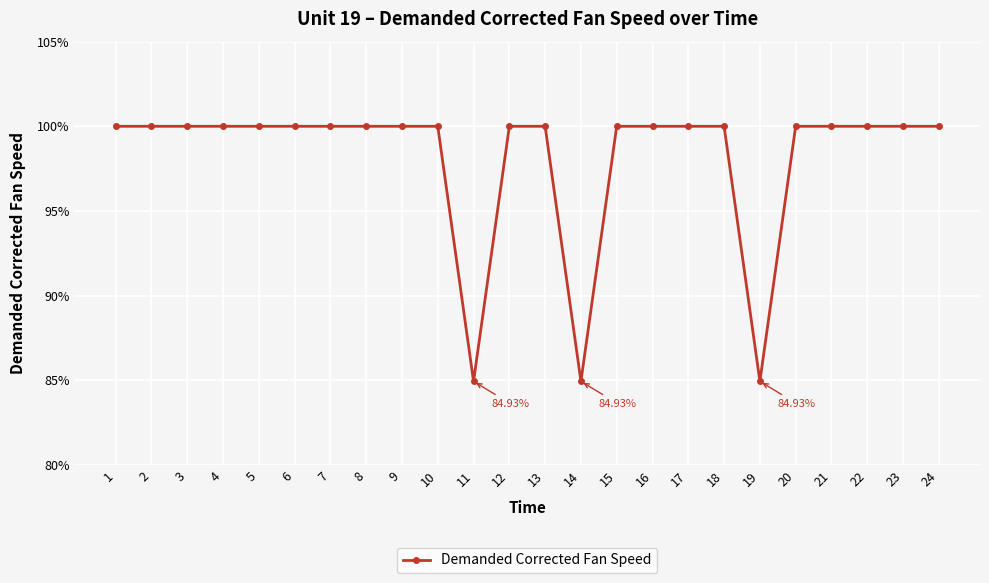

What is the sum of the values at 2 and 24?

200.0